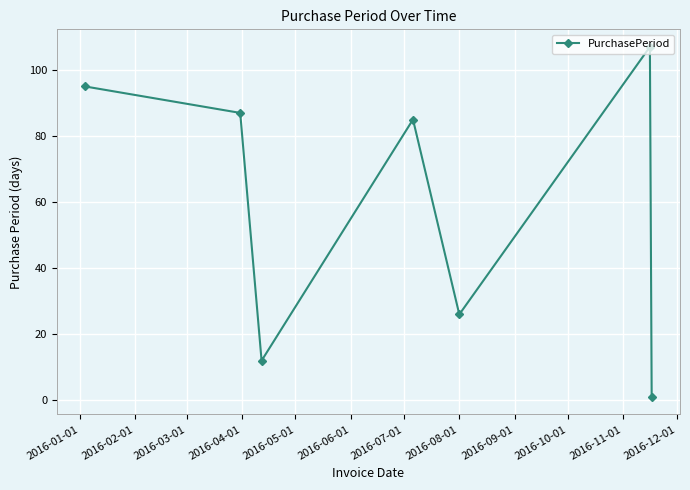

What is the value of the 5th point from the left?

26